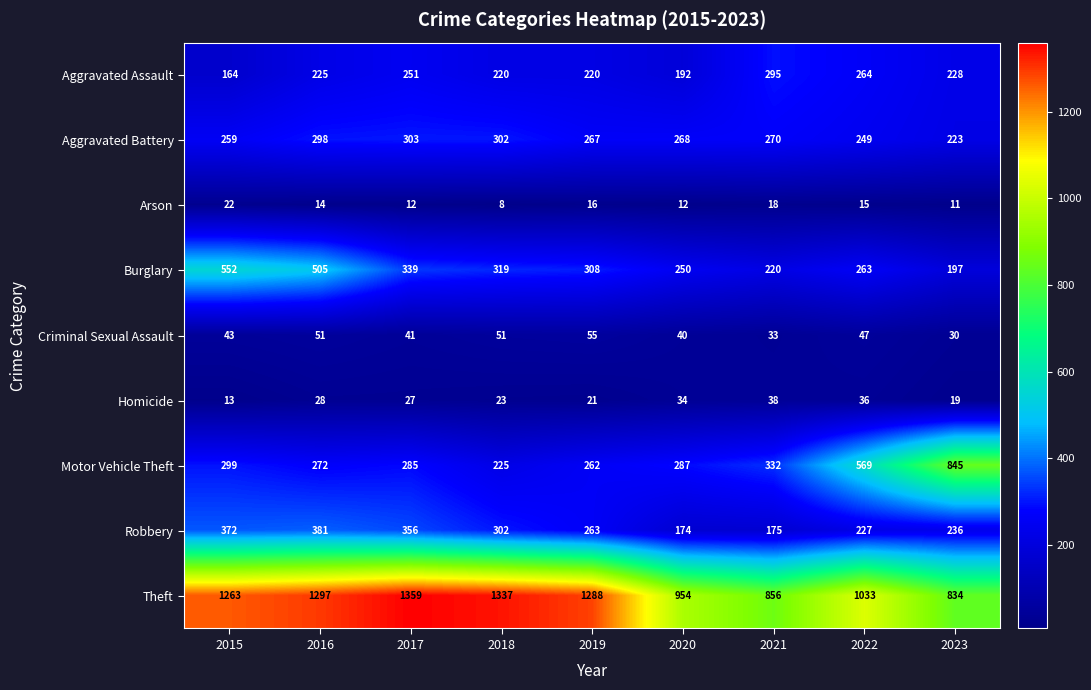

What is the difference between the maximum and minimum values in the Motor Vehicle Theft series?

620